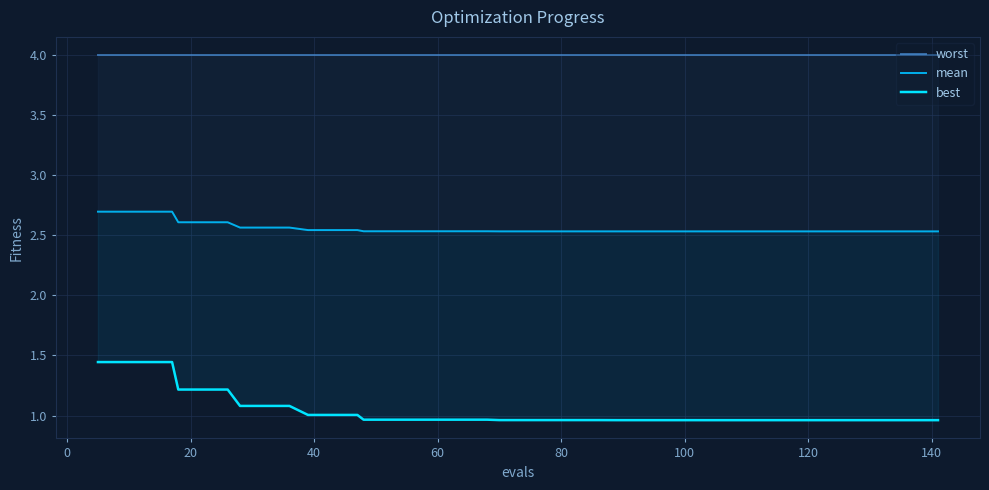

What is the highest value of the best series?

1.4